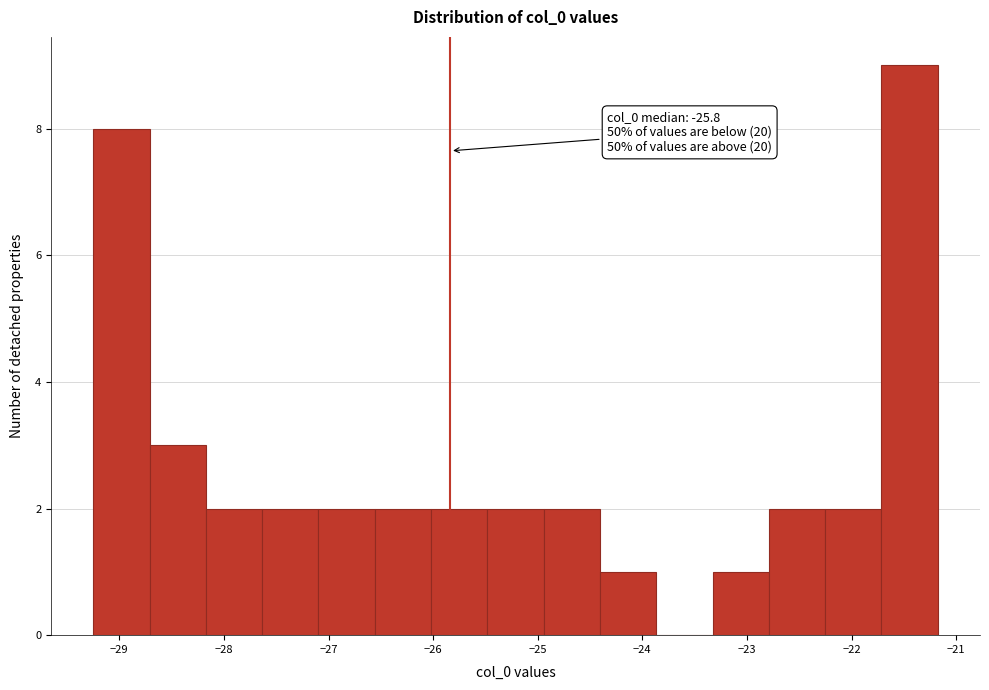

Which range on the x-axis has the tallest bar?

-21.7 to -21.2